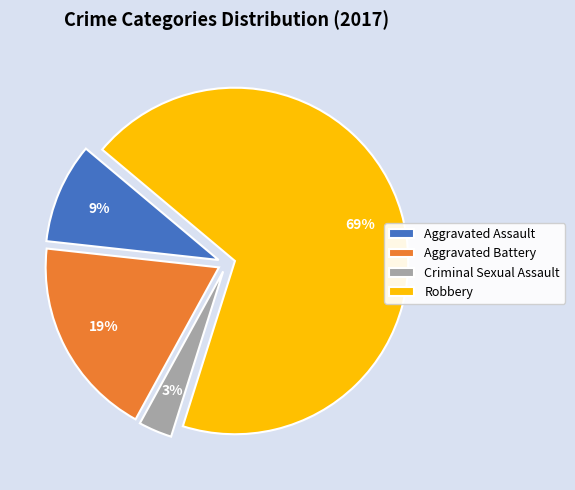

To the nearest percent, what is the difference between the largest and smallest slice percentages?

66%